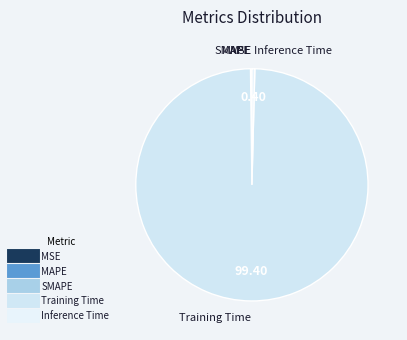

What is the largest slice in the pie chart?

Training Time